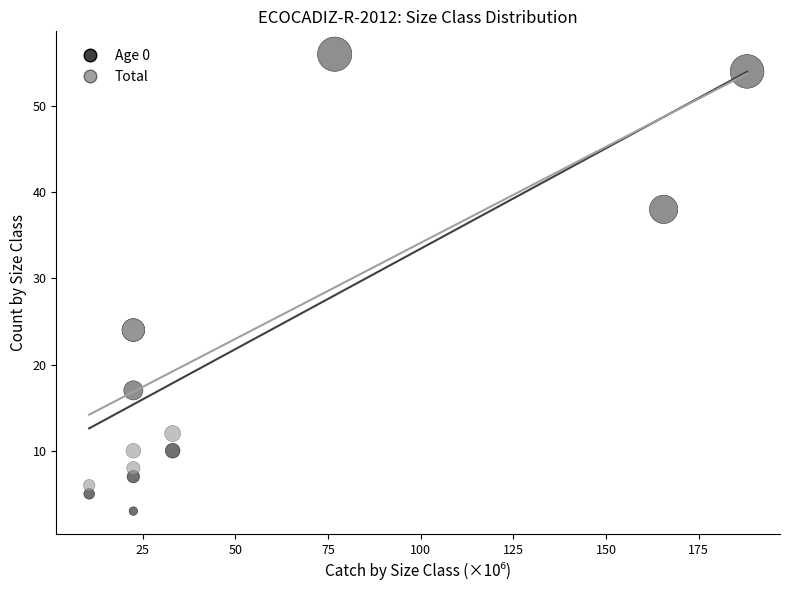

Which series has the largest Y range (max minus min)?

Age 0